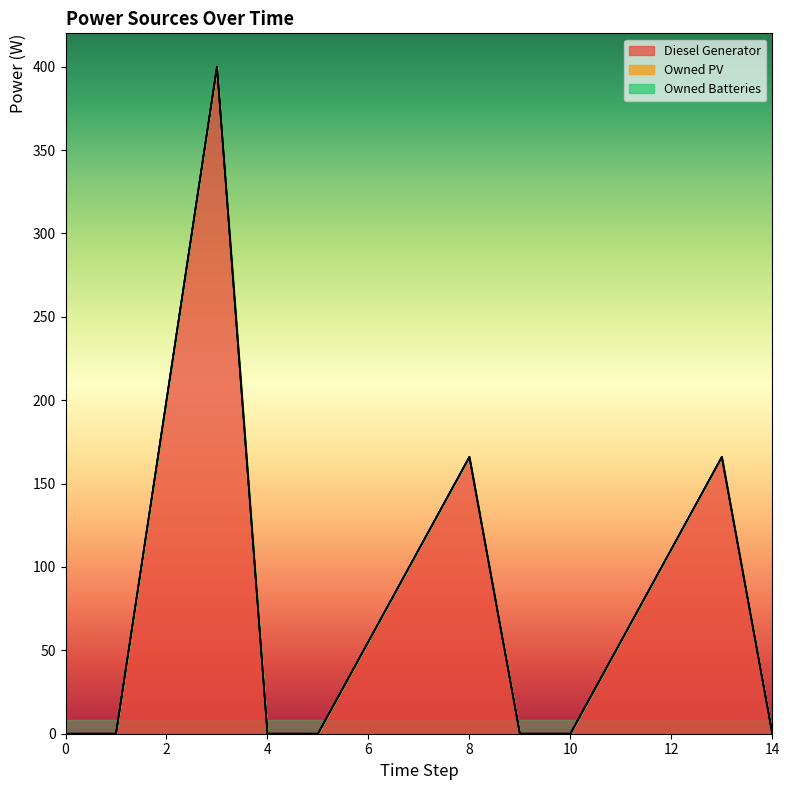

How many lines are shown in the chart?

3